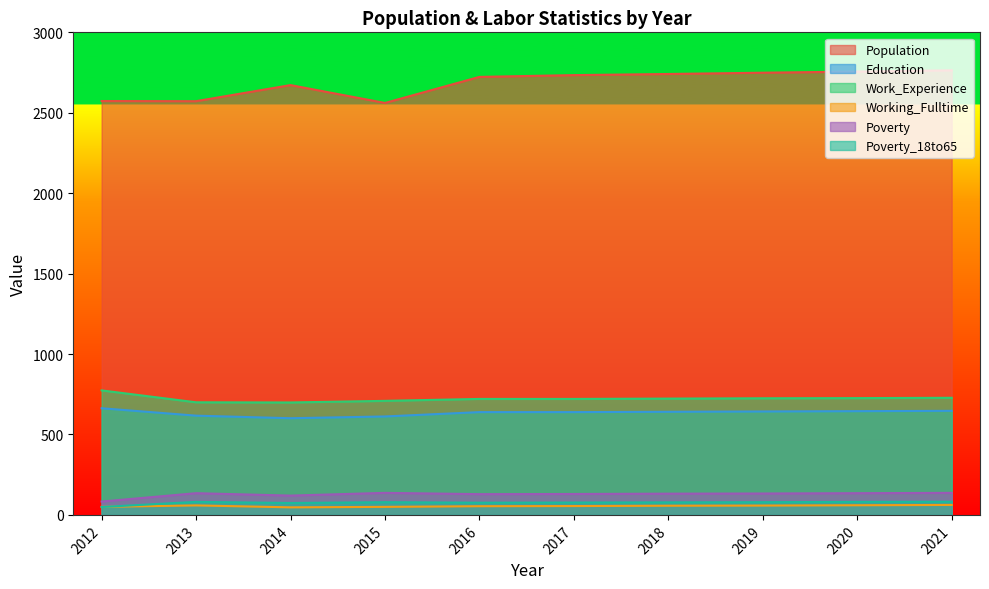

How many lines are shown in the chart?

6